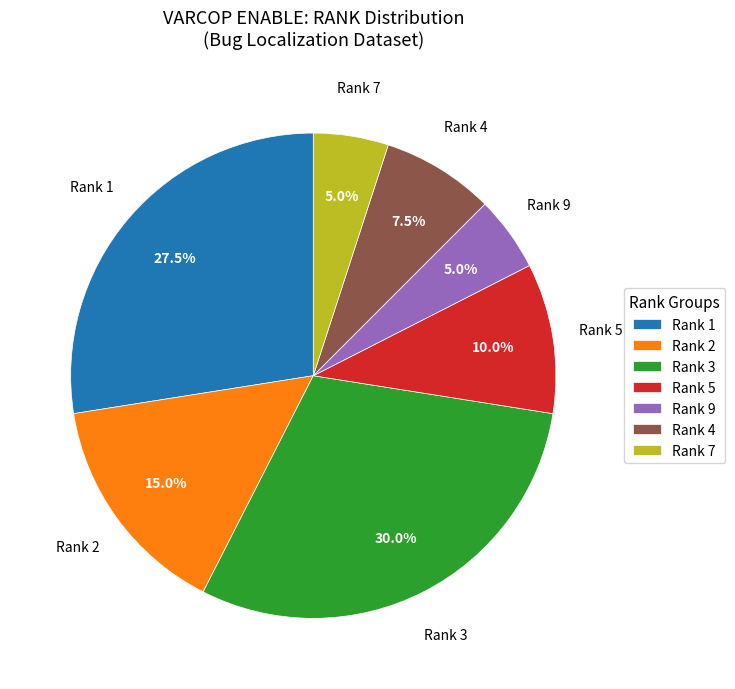

Is Rank 9 the majority of the pie?

No